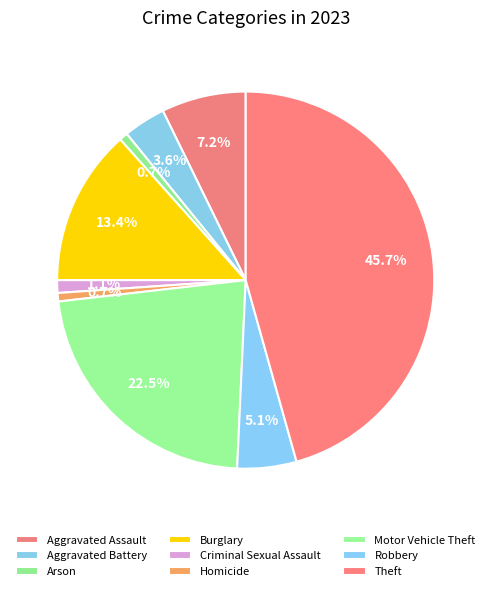

What is the largest slice in the pie chart?

Theft